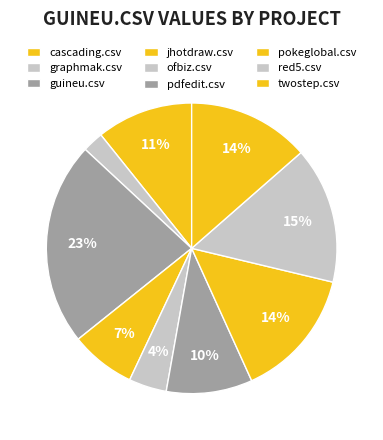

To the nearest percent, what is the difference between the largest and smallest slice percentages?

20%